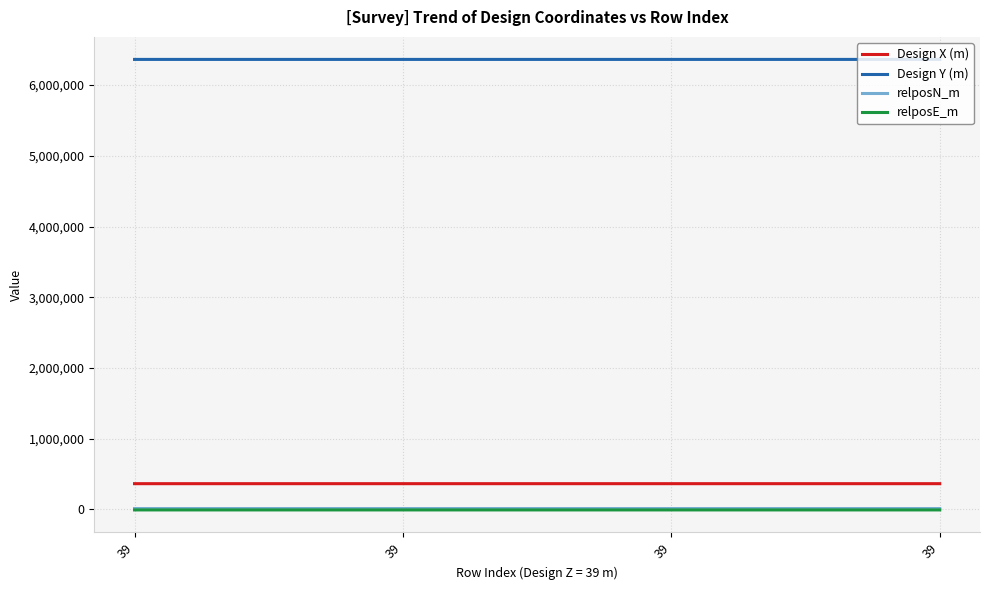

What are all the series names shown in the legend?

Design X (m), Design Y (m), relposN_m, relposE_m